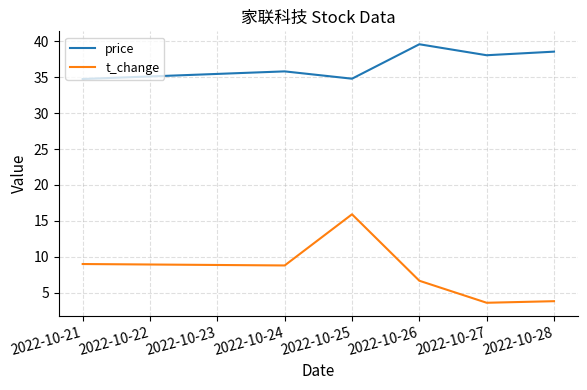

True or false: t_change and price cross at least once.

False